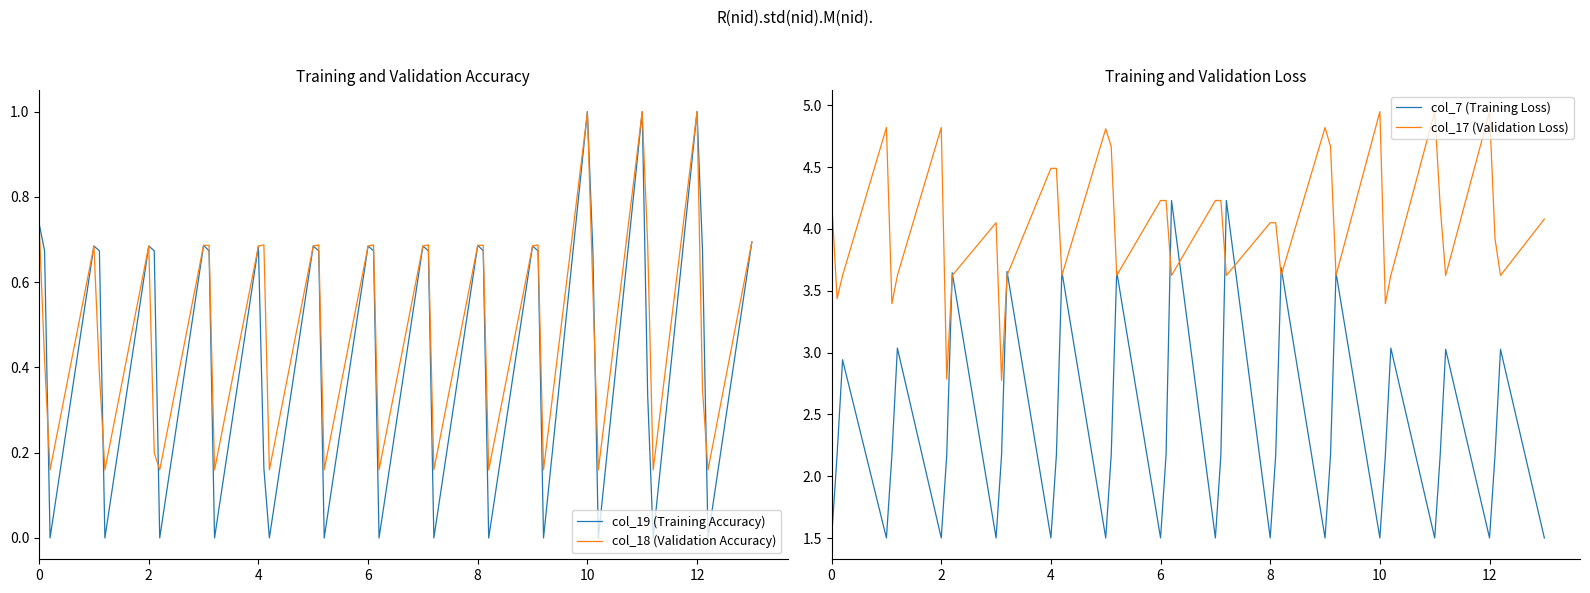

True or false: col_7 (Training Loss) and col_19 (Training Accuracy) intersect in this chart.

False